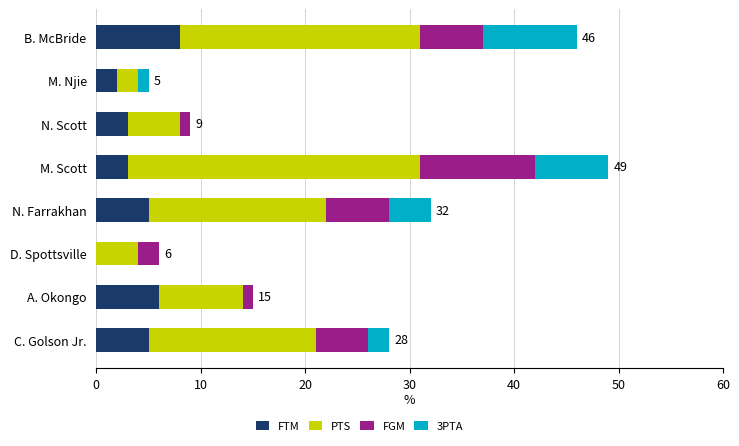

Read the FTM value at B. McBride.

8